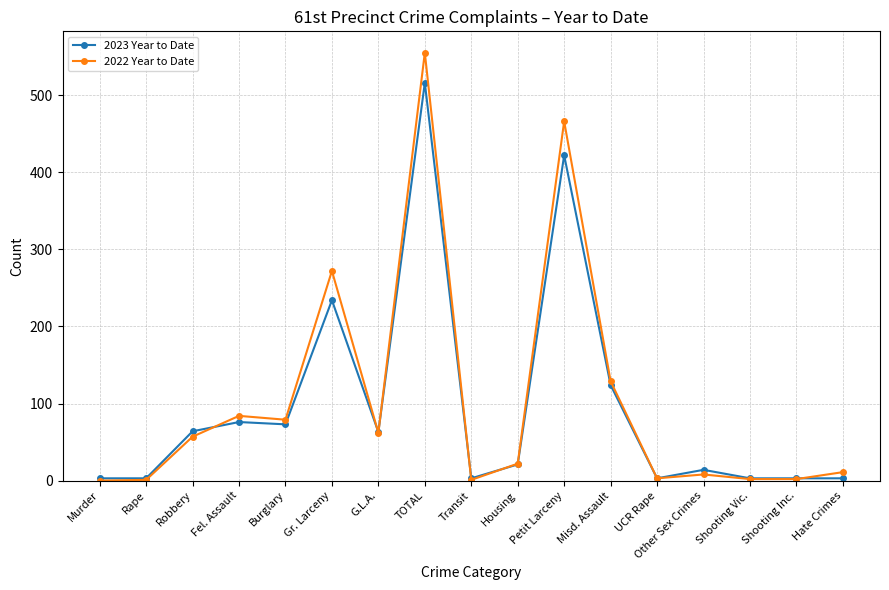

What is the total value across all series at Burglary?

152